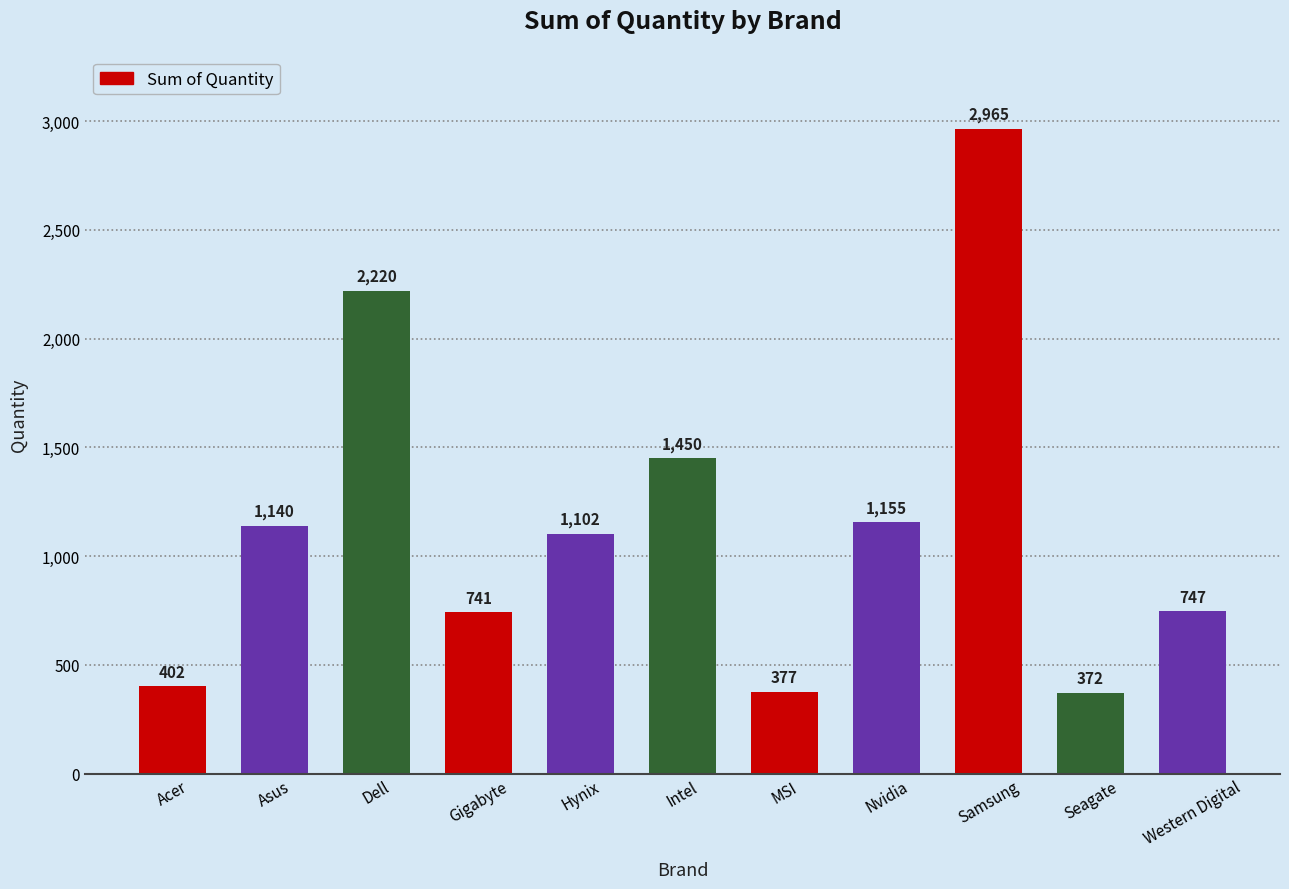

At which label is the value closest to 1668?

Intel